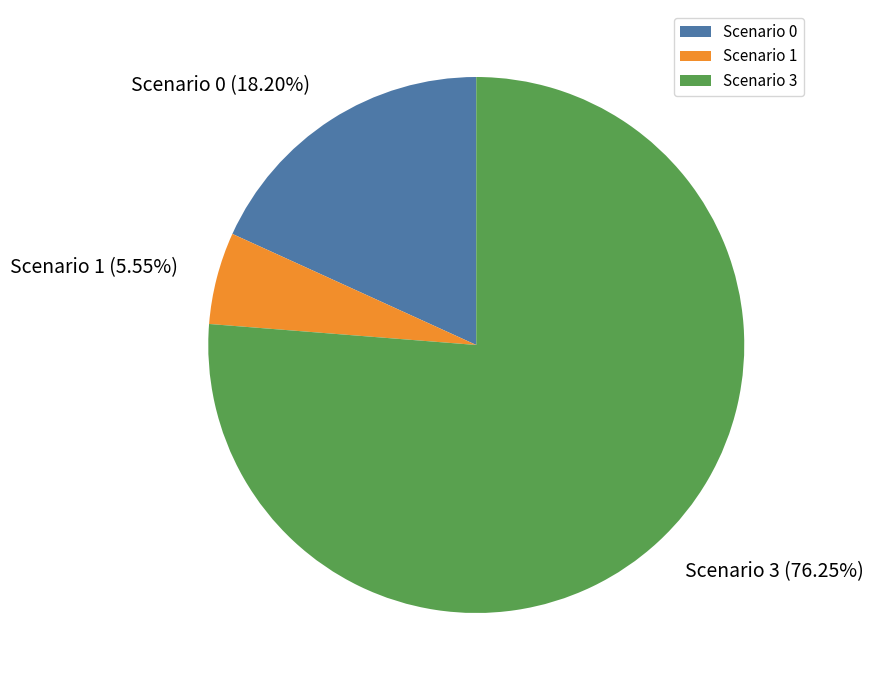

What is the majority slice?

Scenario 3